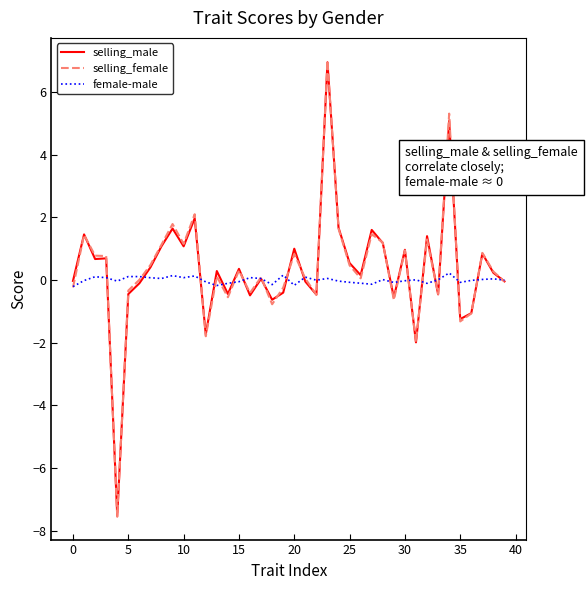

What is the greatest value displayed?

7.0